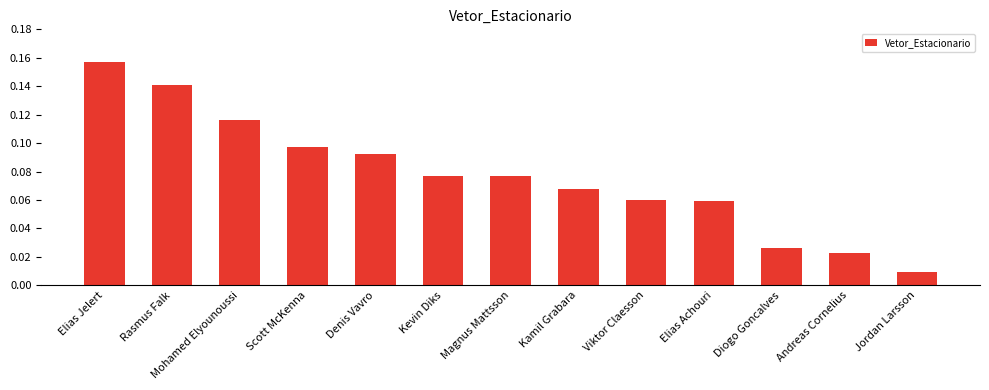

What is the label of the 13th bar from the left?

Jordan Larsson